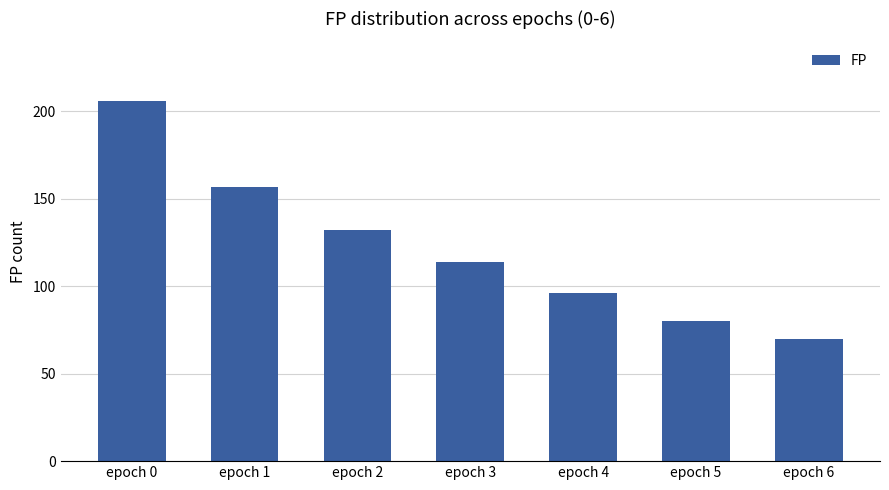

List the labels in order of value, largest first.

epoch 0, epoch 1, epoch 2, epoch 3, epoch 4, epoch 5, epoch 6